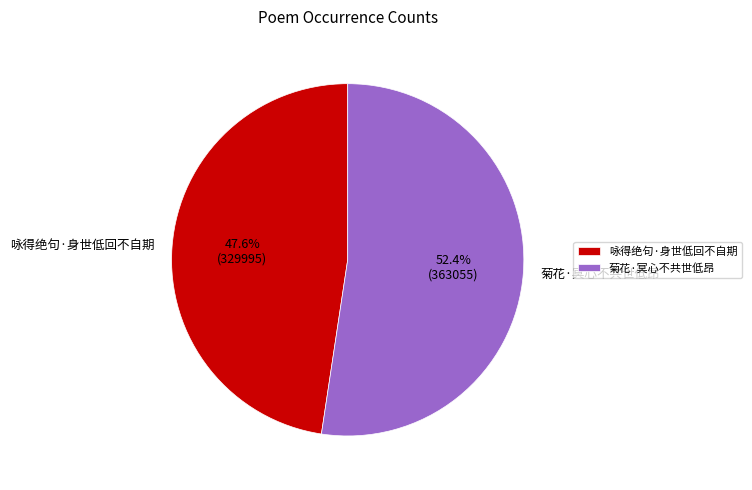

Which has a higher value, 菊花·冥心不共世低昂 or 咏得绝句·身世低回不自期?

菊花·冥心不共世低昂